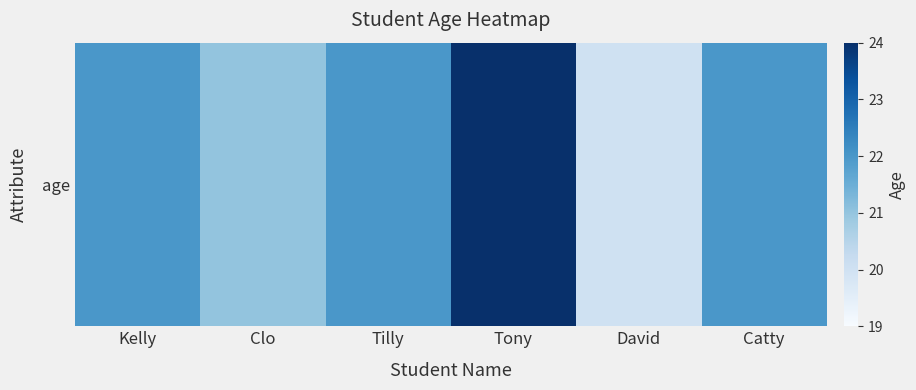

Reading left to right, what are all the values shown in this chart?

22	21	22	24	20	22